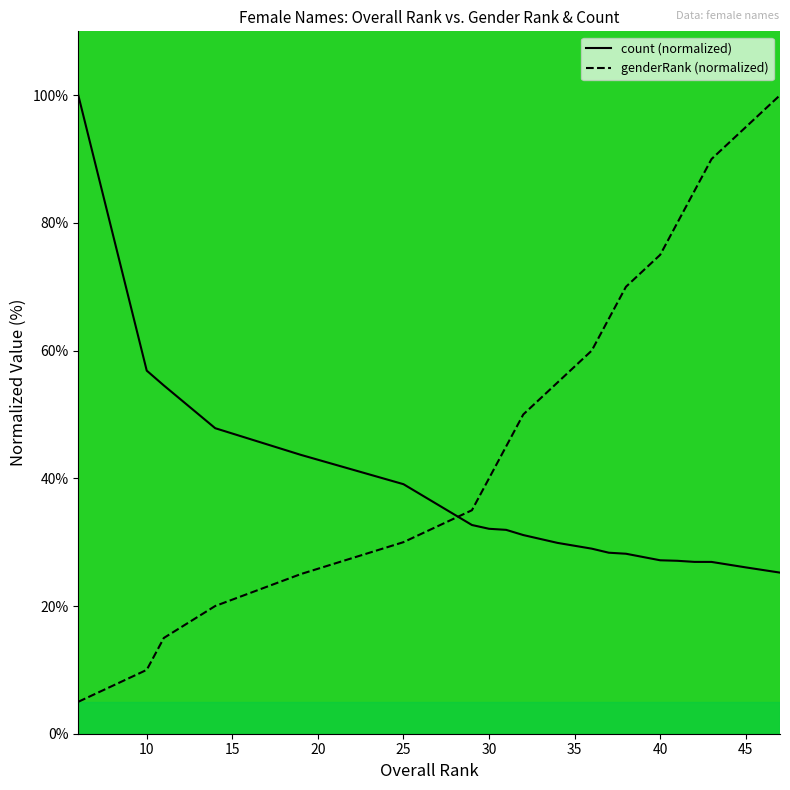

List the series in order of their overall mean, lowest first.

count, genderRank